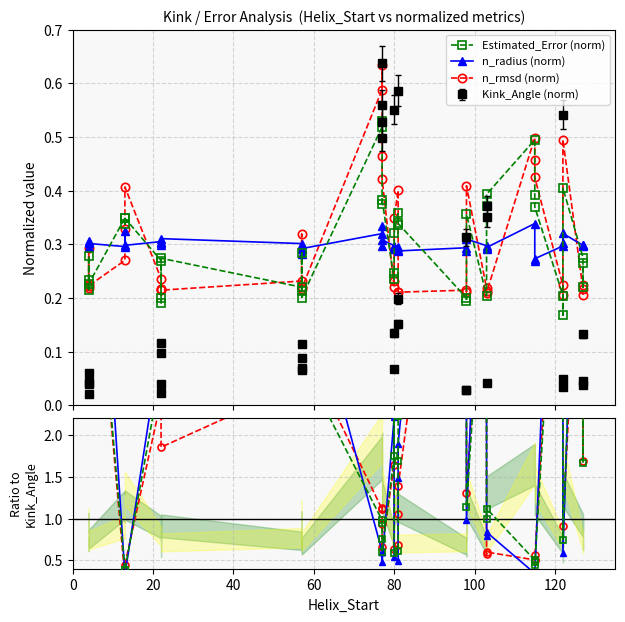

True or false: Estimated_Error (norm) has more than 0 interior local peaks.

True